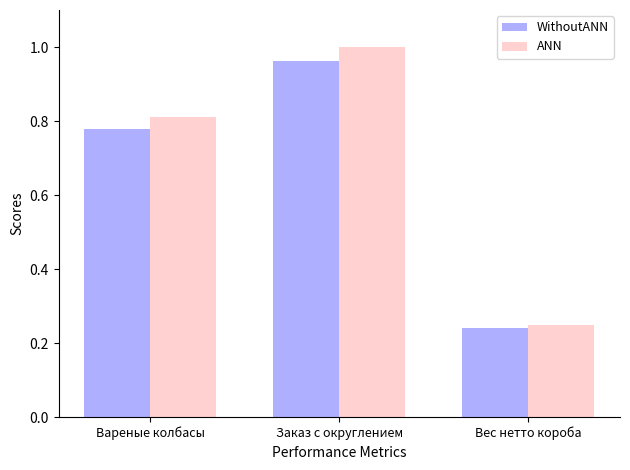

True or false: ANN has a value of 0.4 at Заказ с округлением.

False